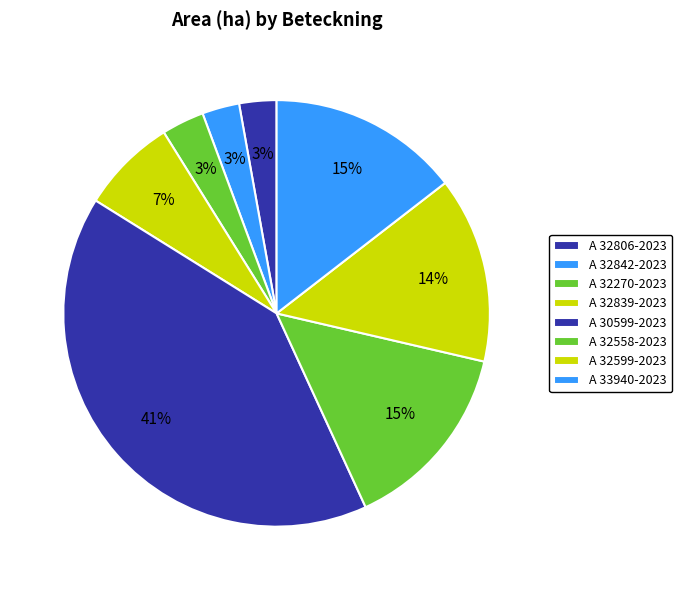

Count the number of slices in the pie.

8